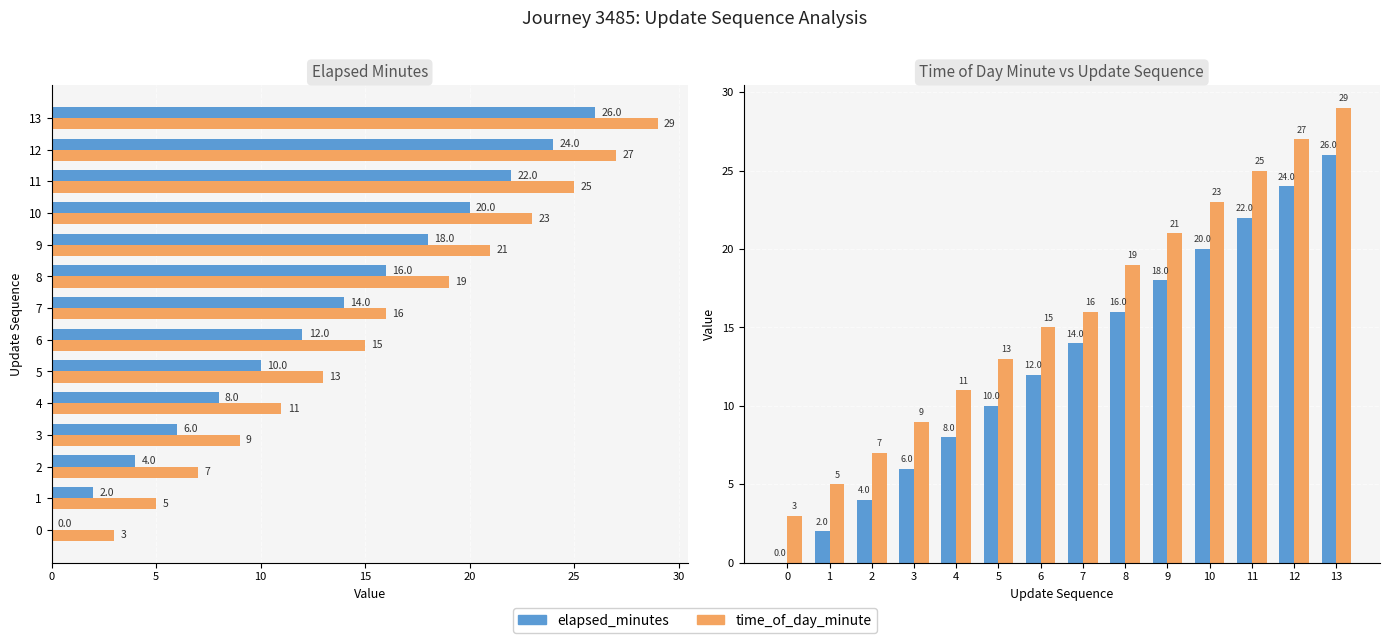

How many bars are there in total?

28